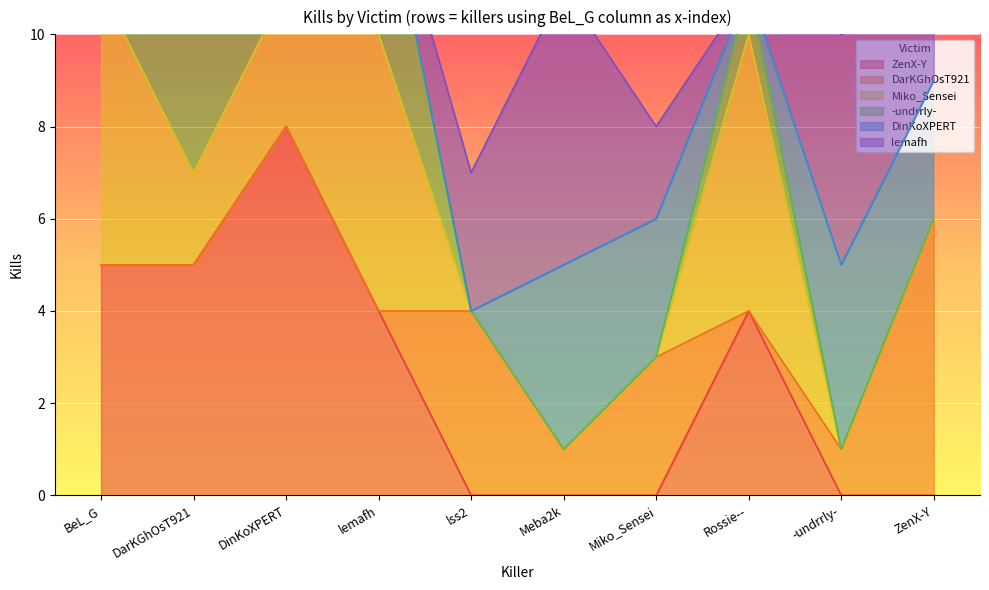

What is the label of the 6th point from the right?

lss2